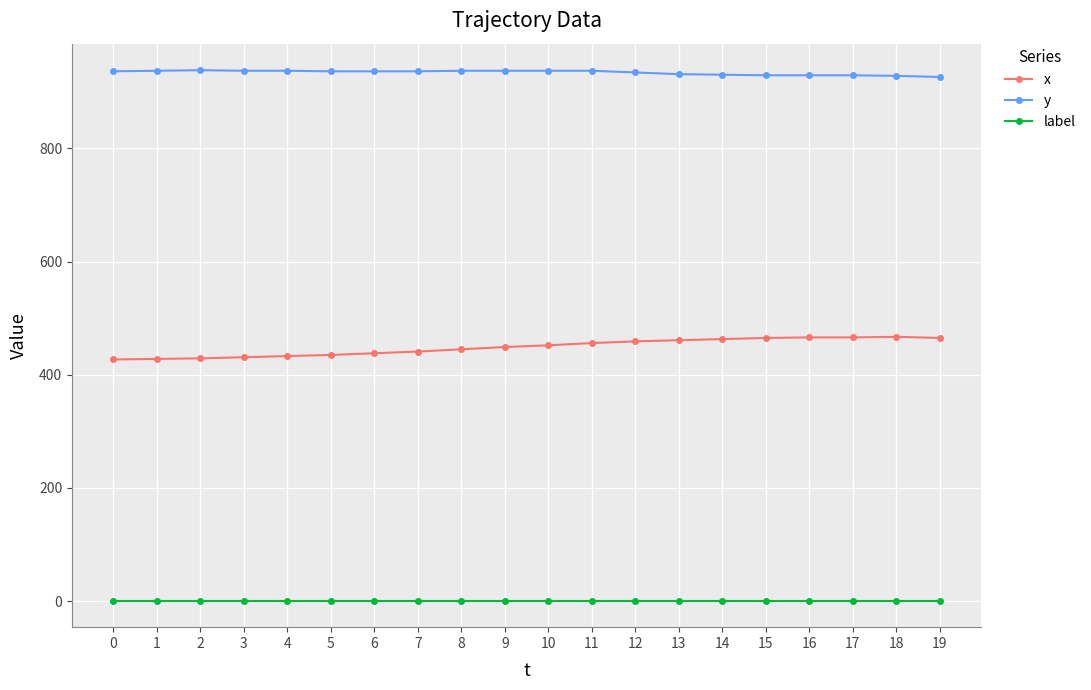

Rank the series at 17 from highest to lowest value.

y, x, label